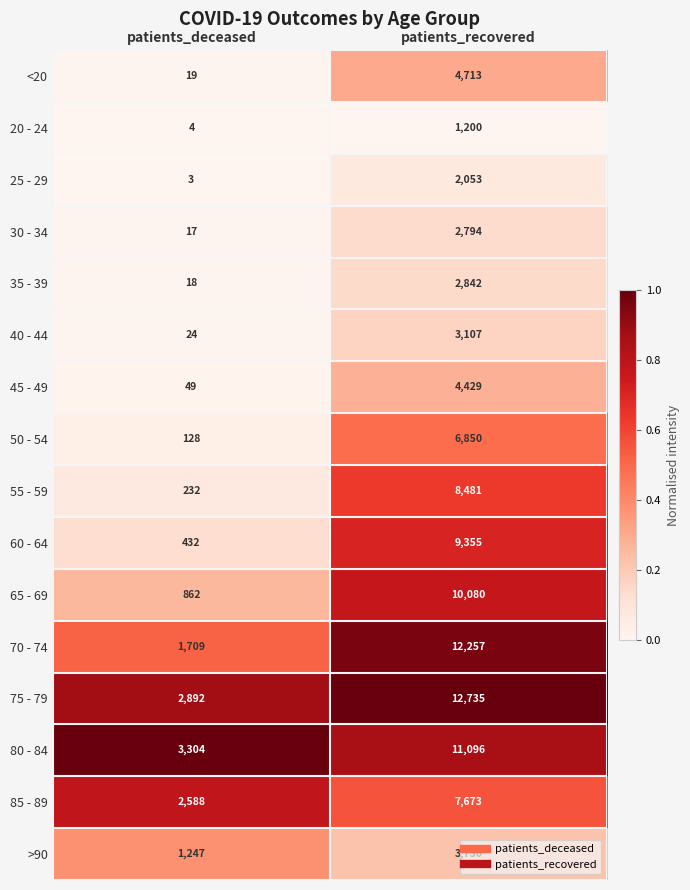

What is the spread (max minus min) of values at patients_deceased?

3301